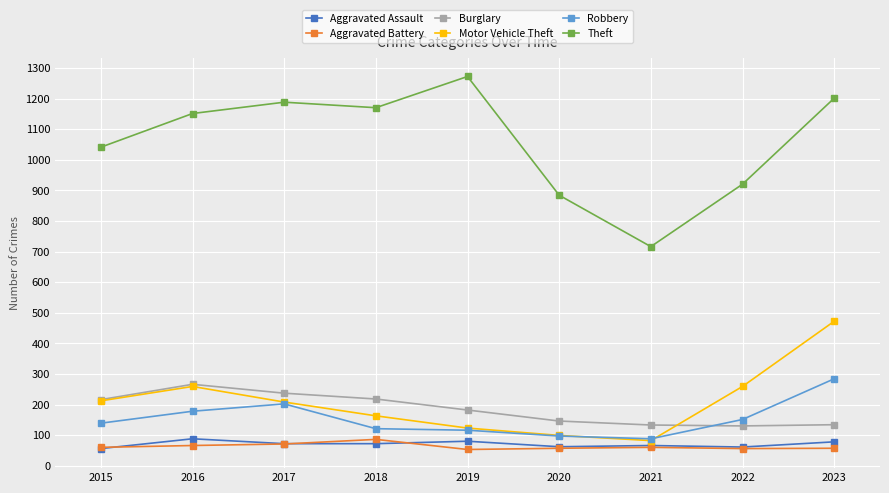

What is the total value across all series at 2016?

2008